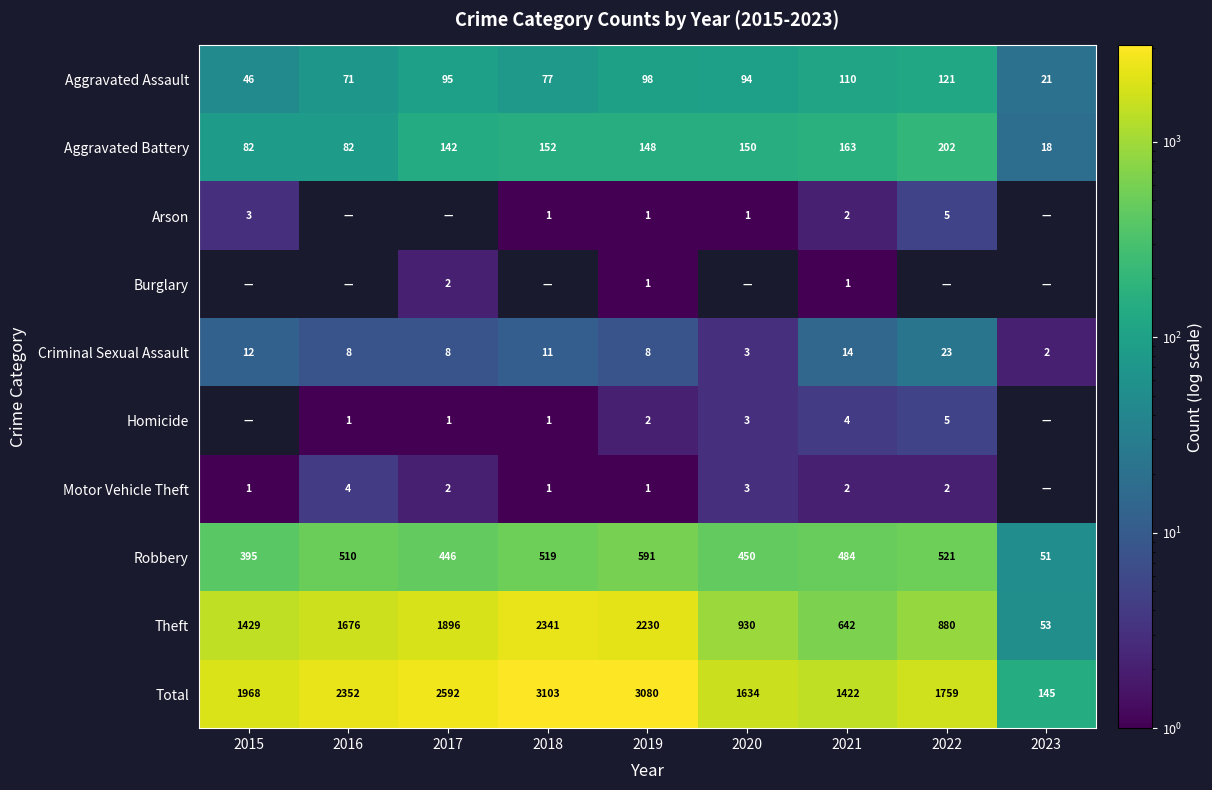

Which category has the lowest value in the Robbery series?

2023